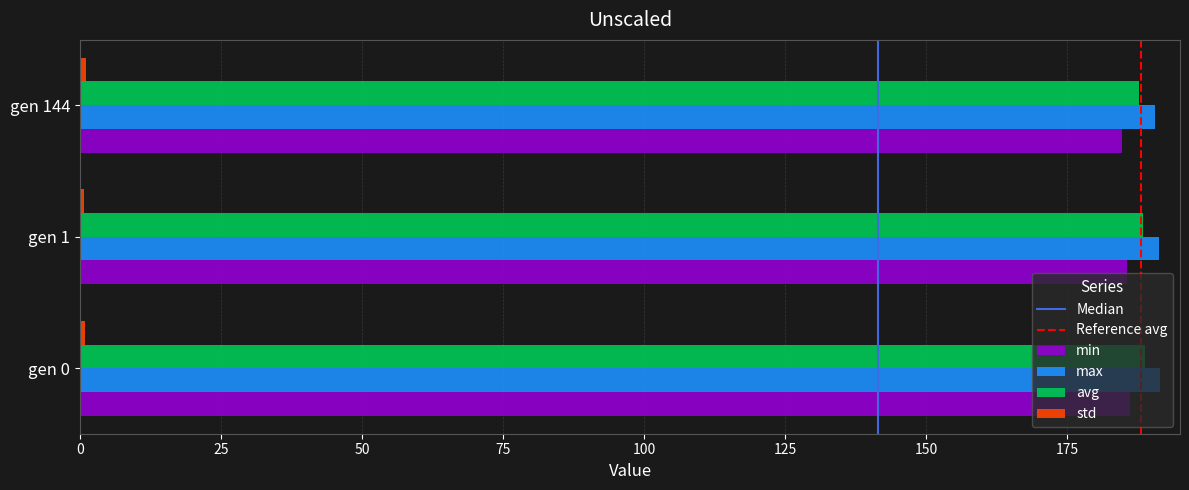

What is the greatest value displayed?

191.4